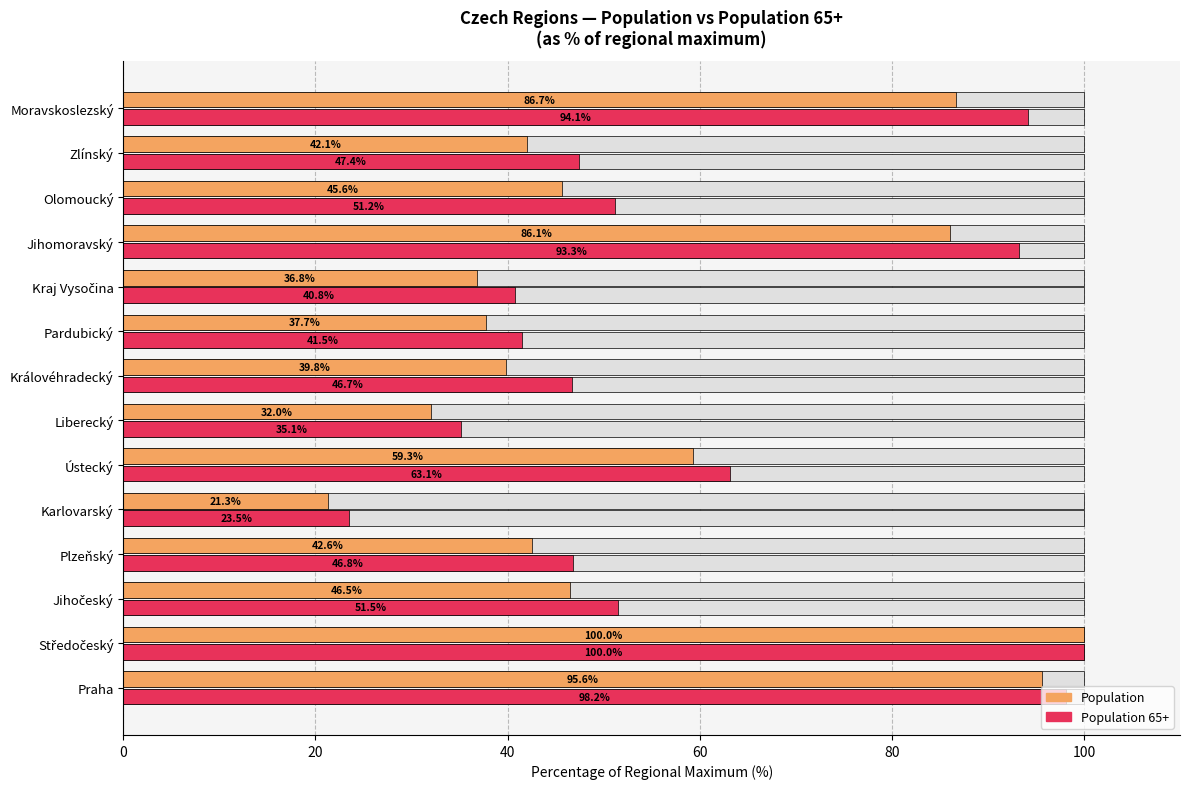

What is the value of the Population bar at the 2nd from the left?

100.0